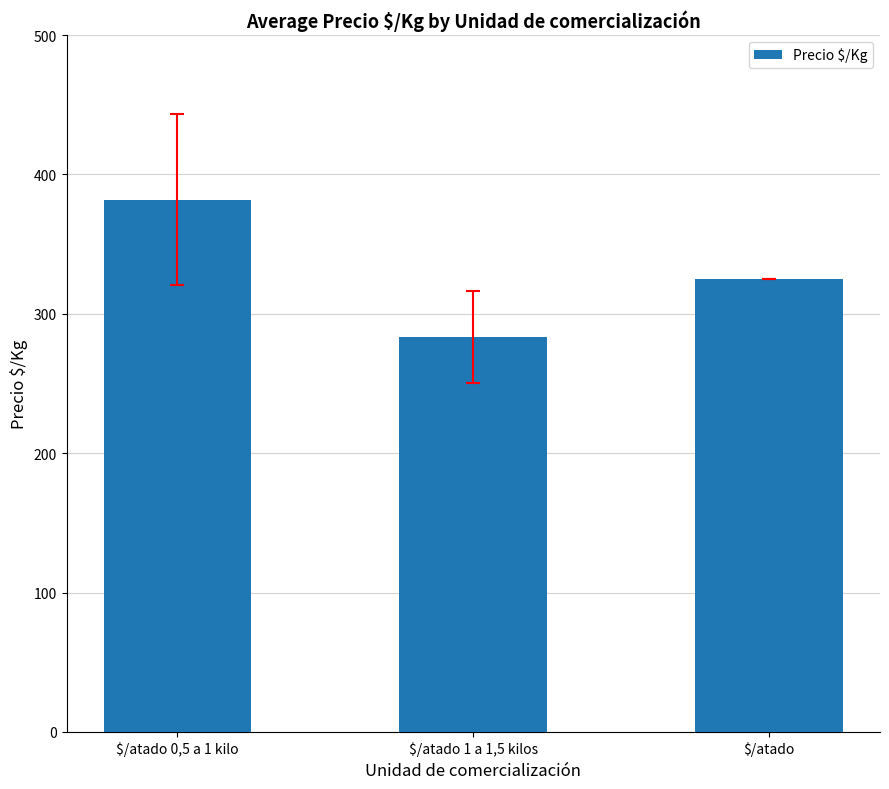

What is the difference between the values at $/atado 1 a 1,5 kilos and $/atado?

41.7